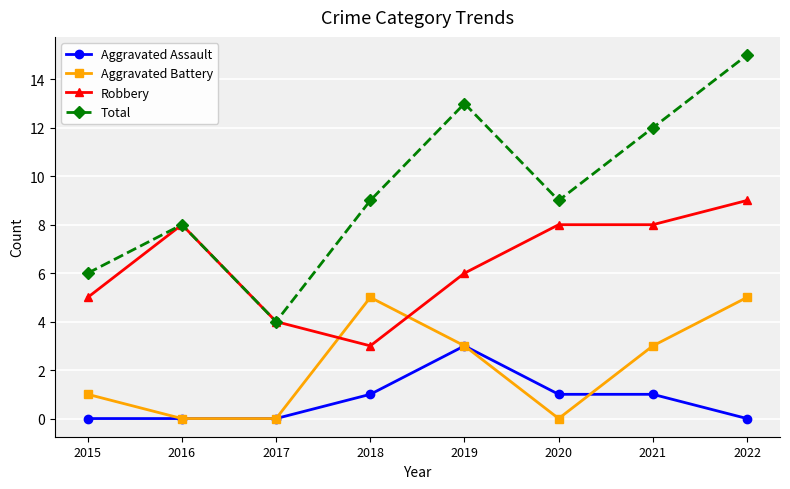

The value of Aggravated Assault at 2022 is 1. True or false?

False